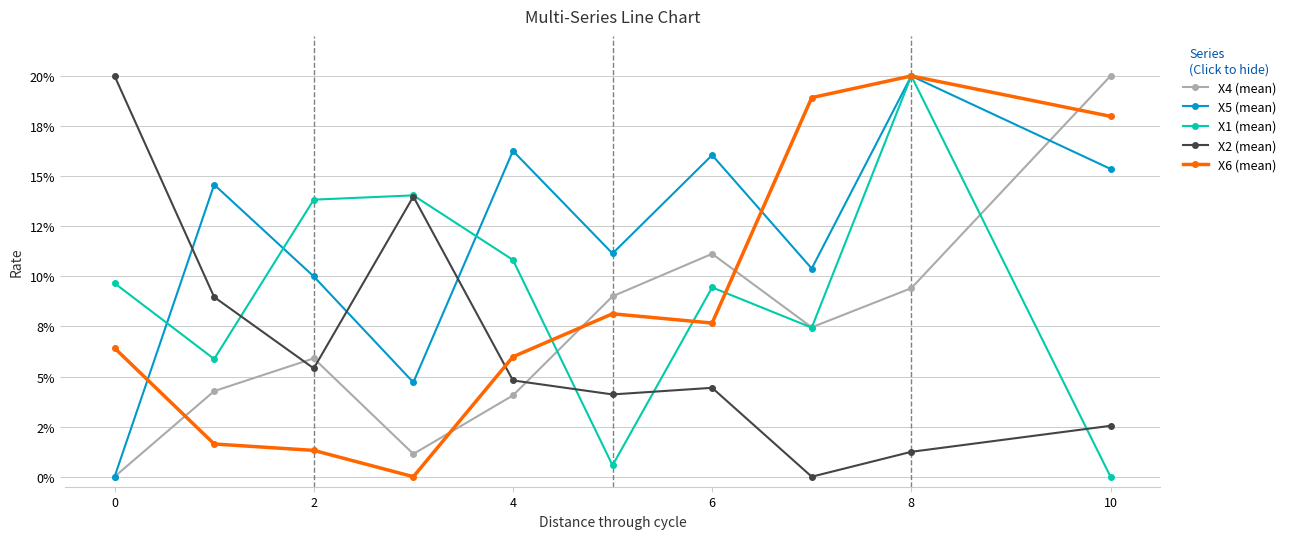

Is this an area chart (filled region under the line)?

No